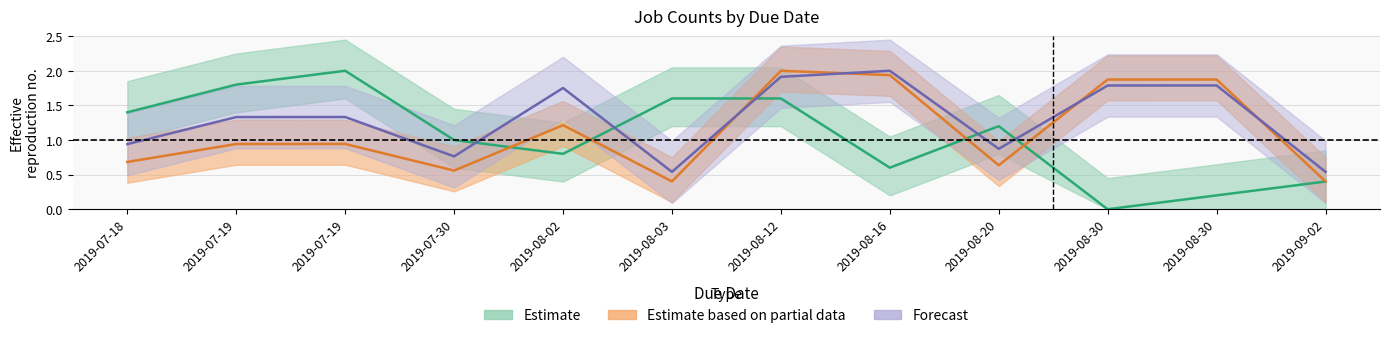

What is the greatest value displayed?

2.0